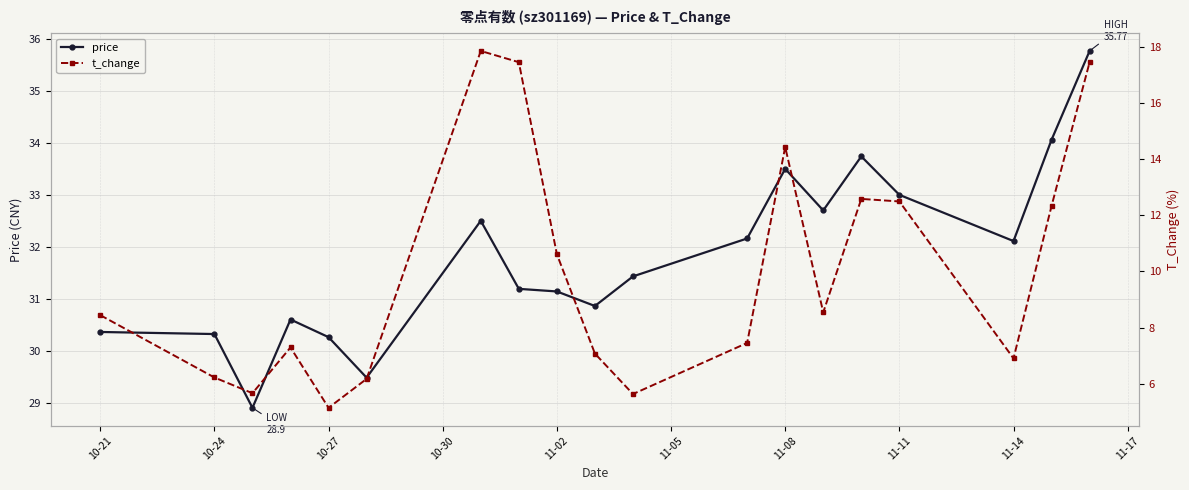

How many values in the t_change series are below 8?

9